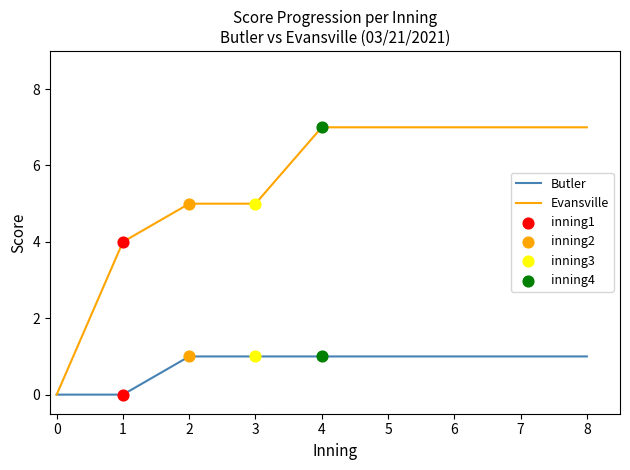

Which series has the largest total across all categories?

Evansville